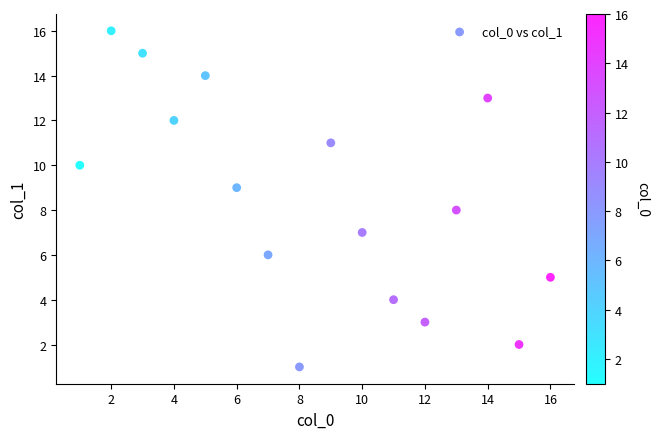

What is the range of X values (max minus min)?

15